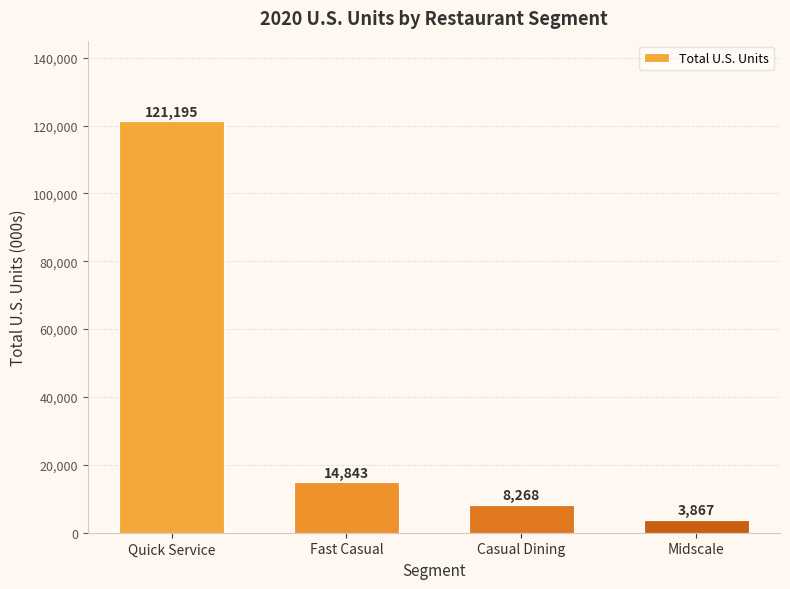

What is the change in value from Fast Casual to Midscale?

-10976